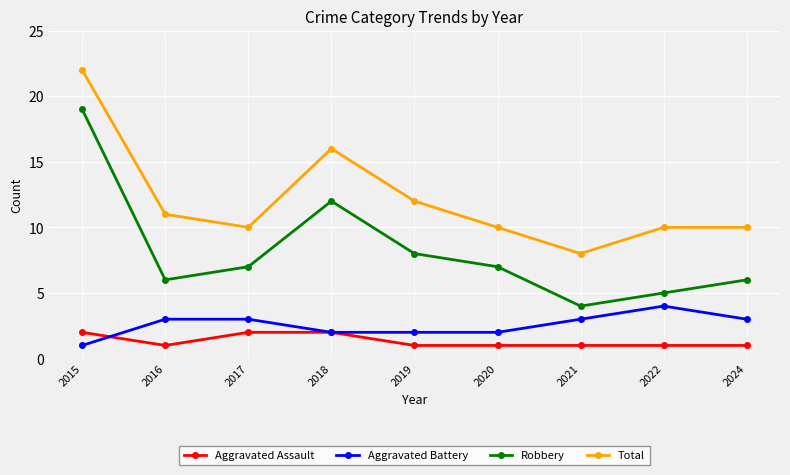

How many lines are shown in the chart?

4